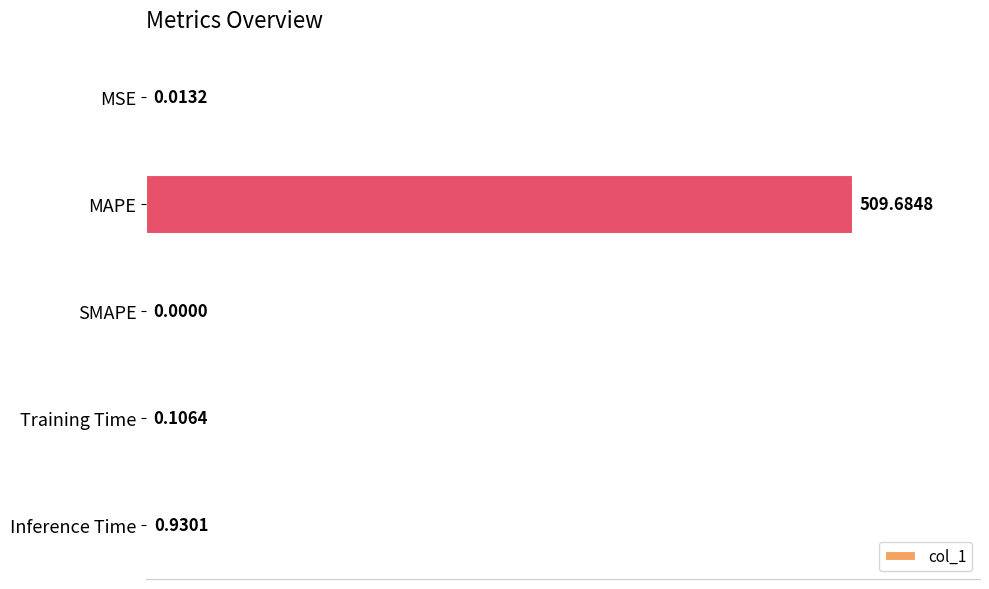

At which label is the value closest to 254?

Inference Time